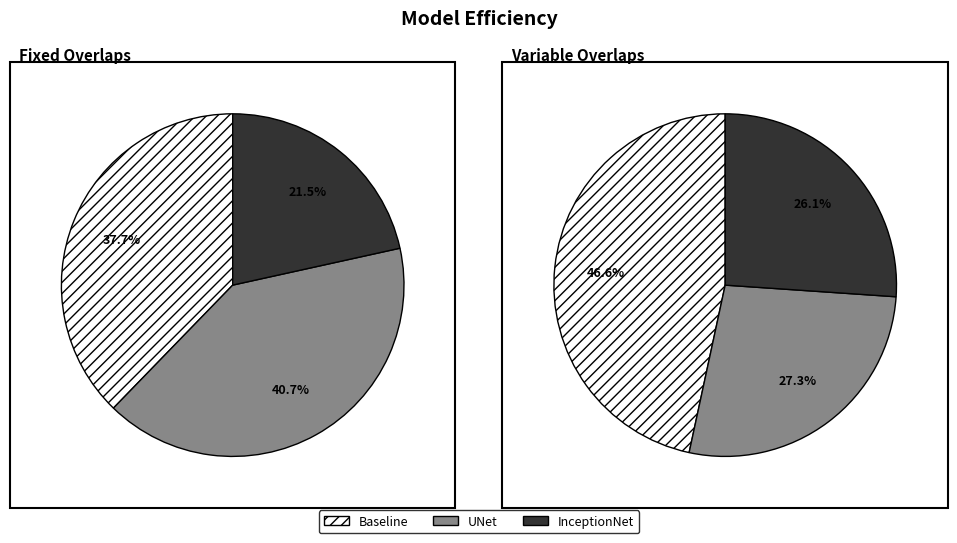

What is the smallest slice in the pie chart?

InceptionNet Fixed